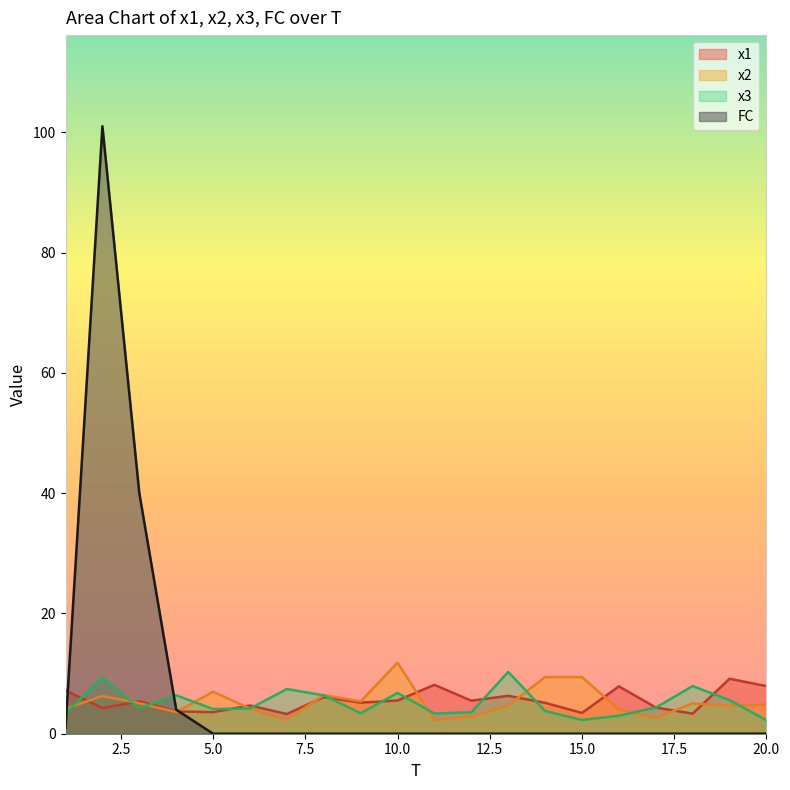

Is it true that FC equals 1.0 at 1?

True